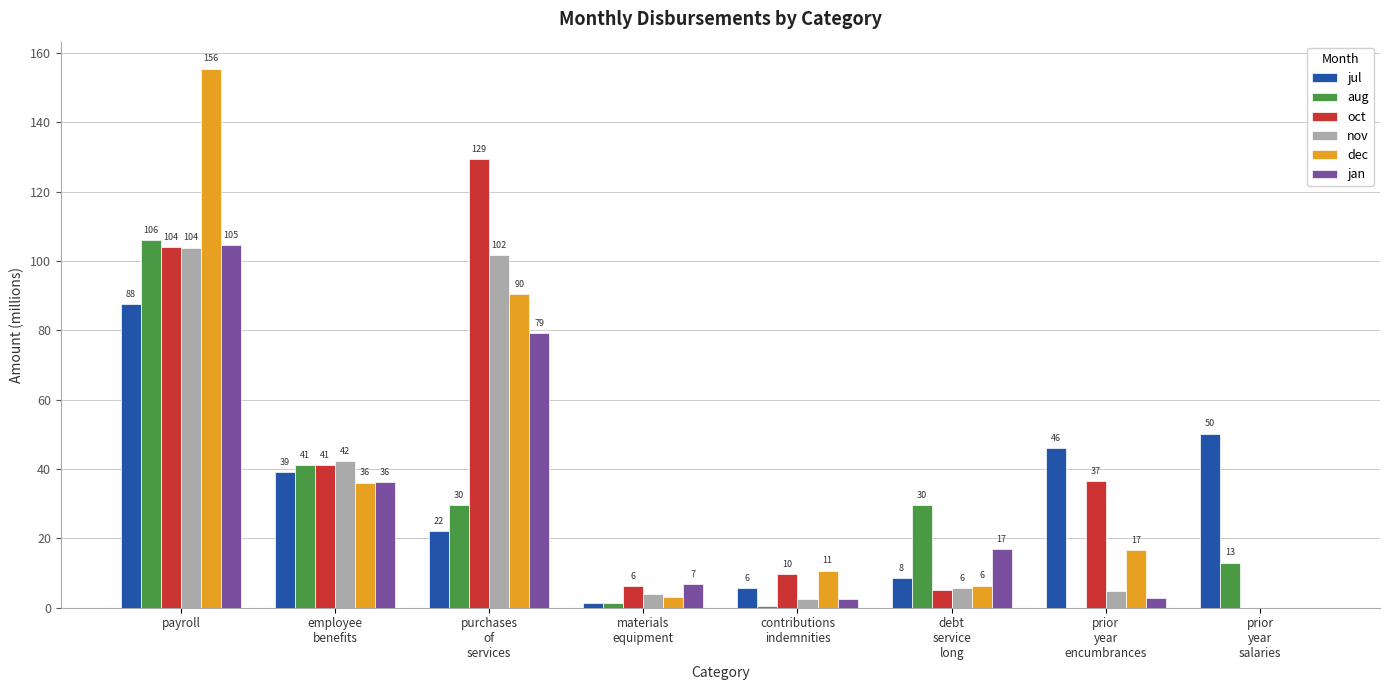

At which label is dec closest to 77?

purchases
of
services